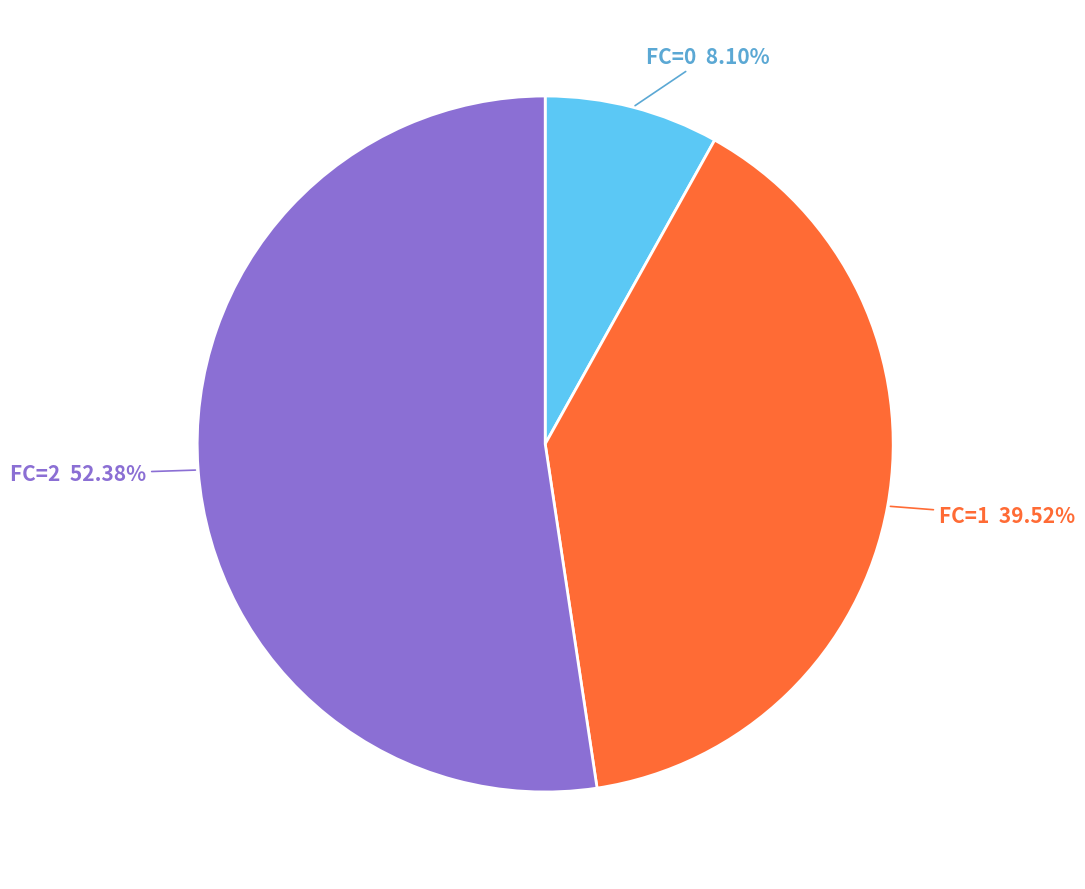

Is there a majority slice in this chart?

Yes